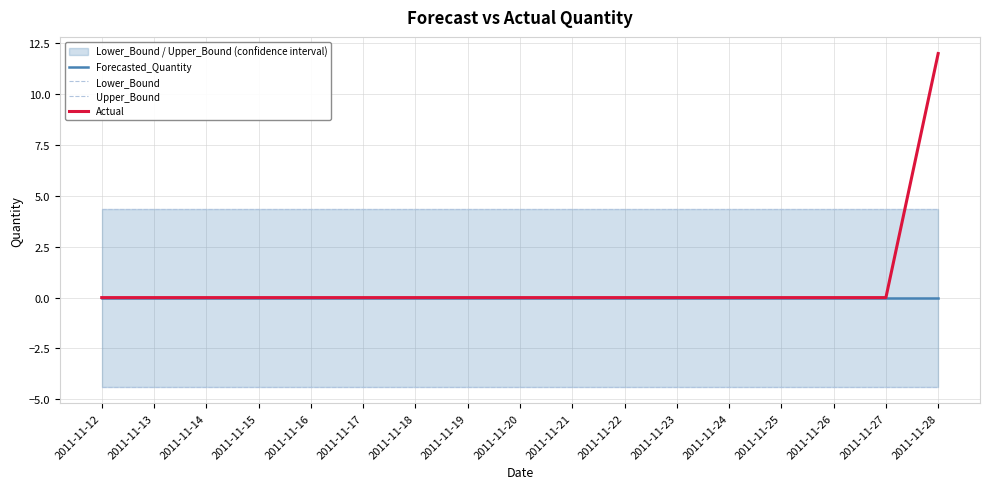

True or false: Actual and Upper_Bound cross at least once.

True